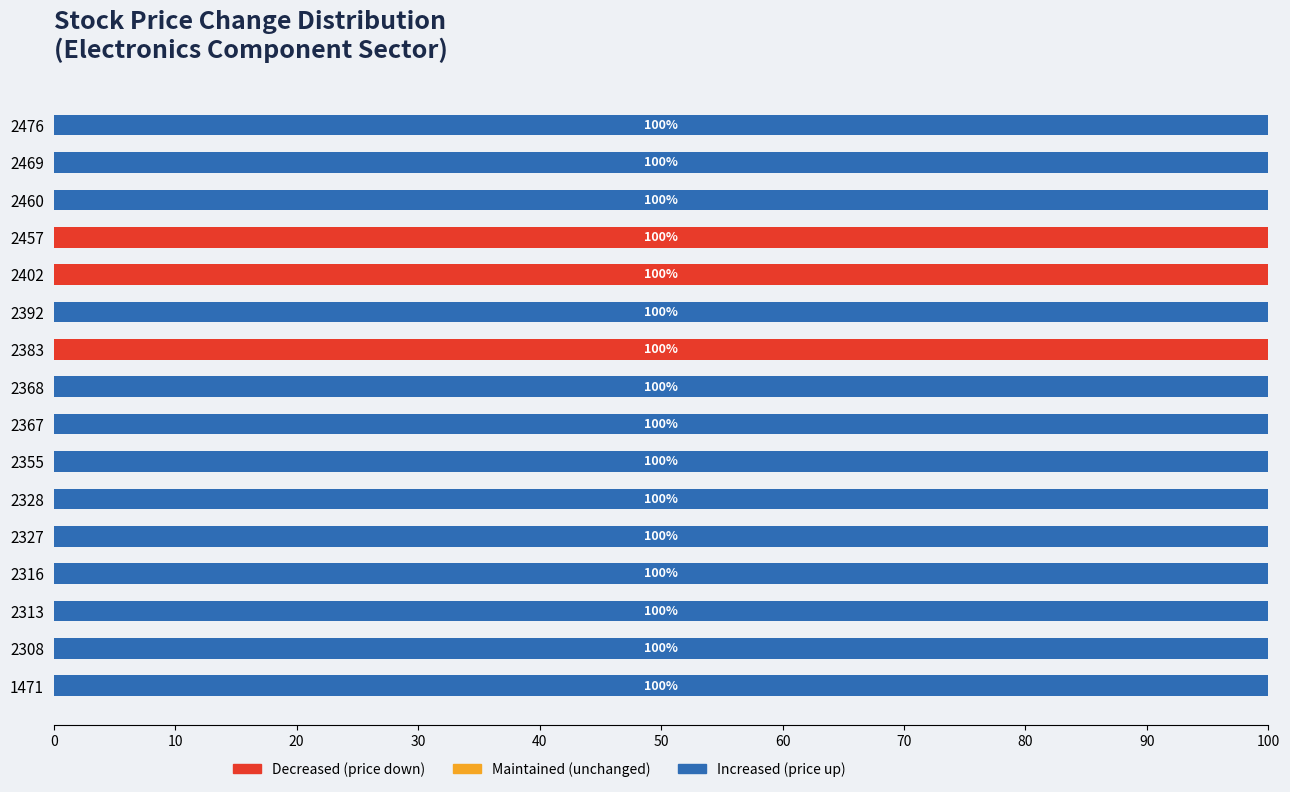

What is the sum of the Decreased (price down) values at 2457 and 2327?

100